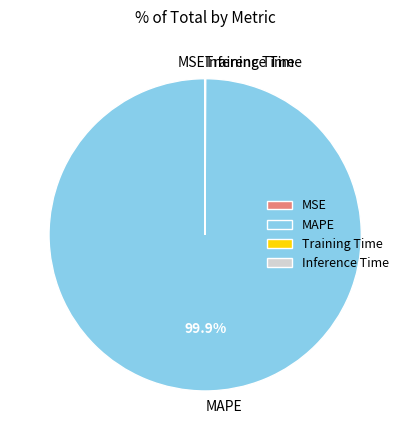

What is the majority slice?

MAPE